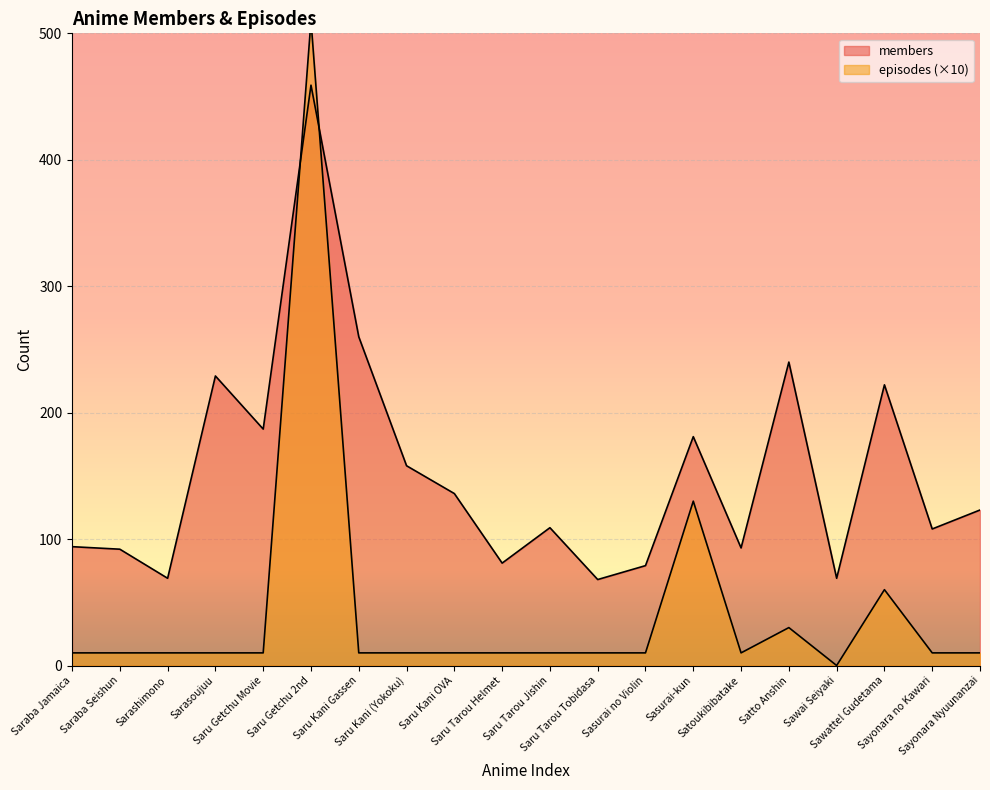

In members, how many points are lower than both neighbors (excluding endpoints)?

7